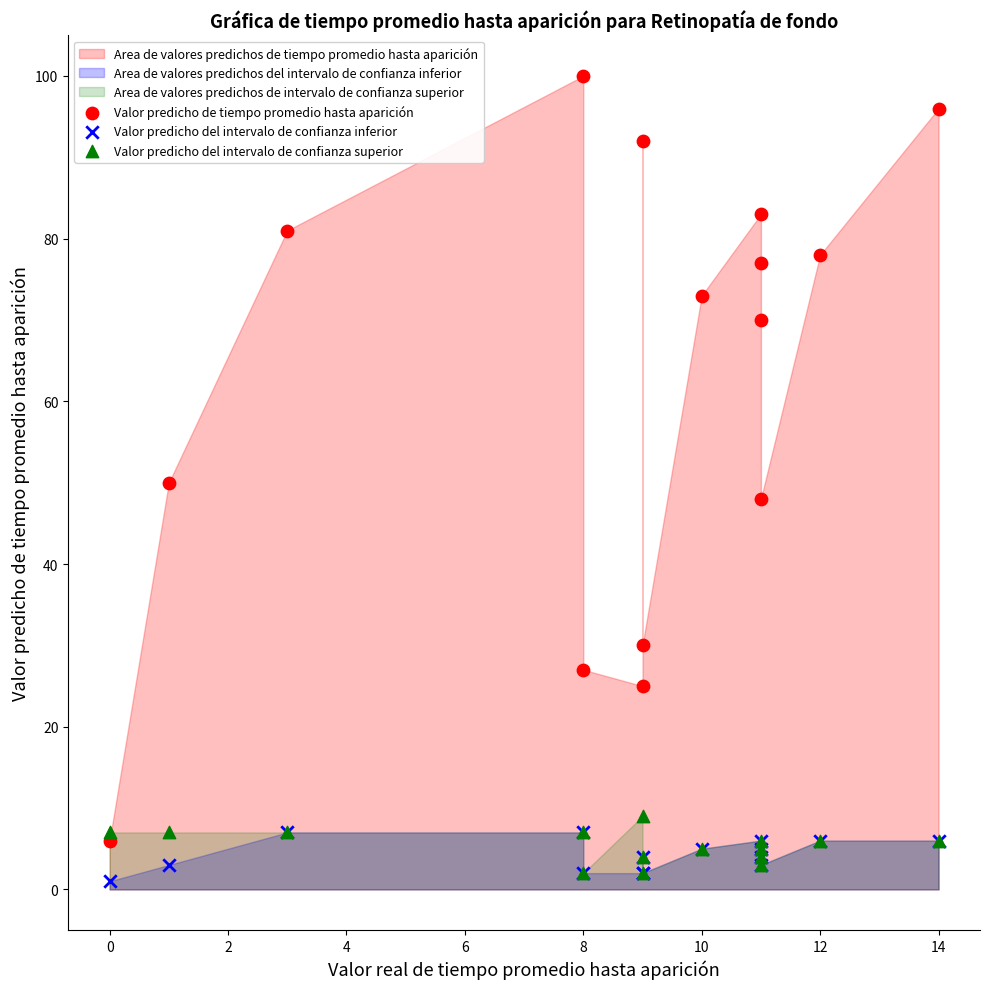

In the Valor predicho de tiempo promedio hasta aparición series, what Y value is closest to 53?

50